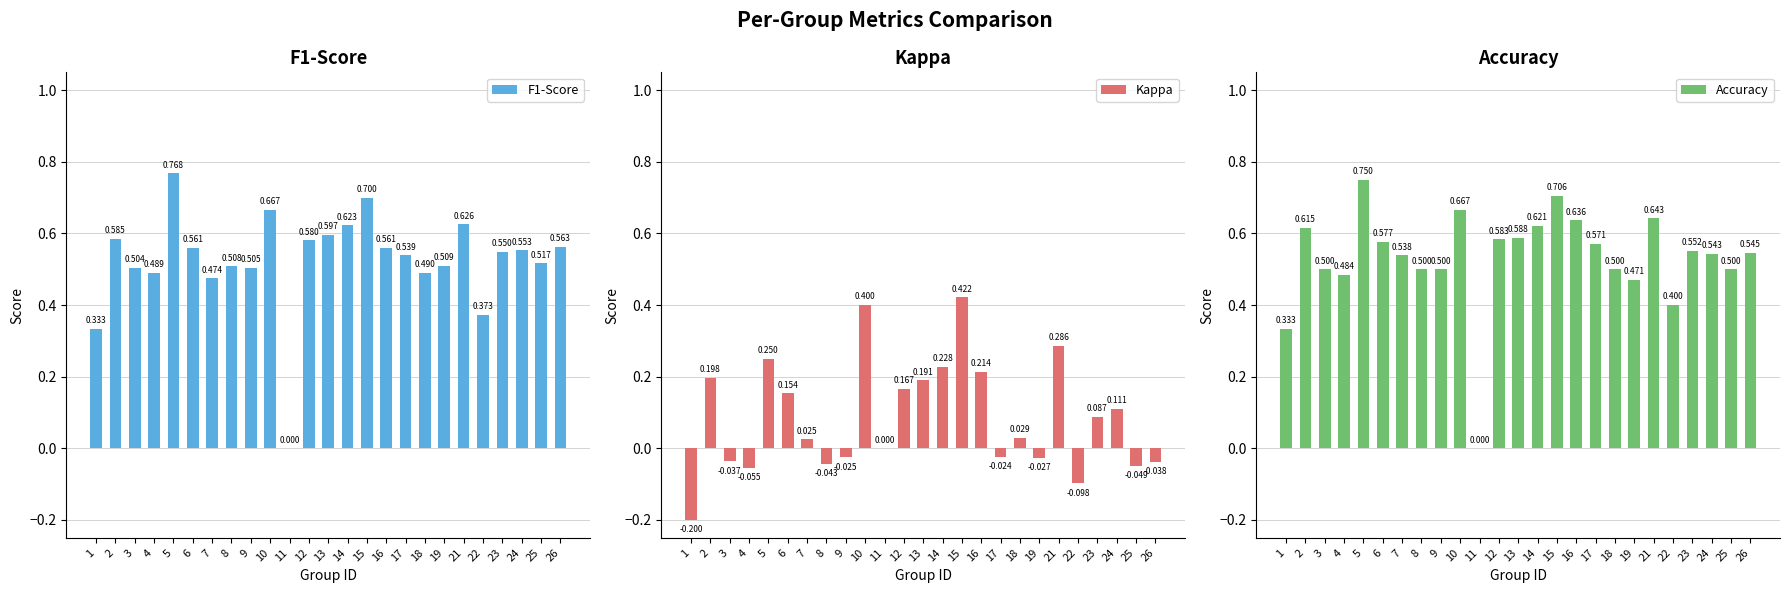

At how many categories does at least one series exceed 0?

24